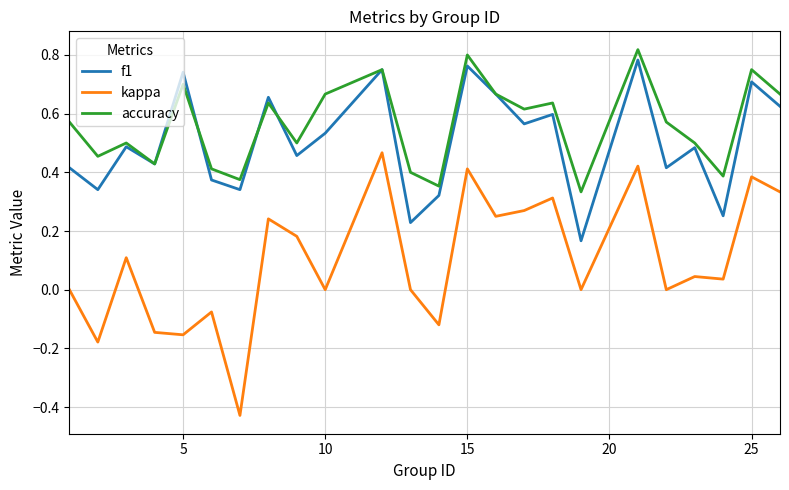

Which series has the widest spread of values?

kappa